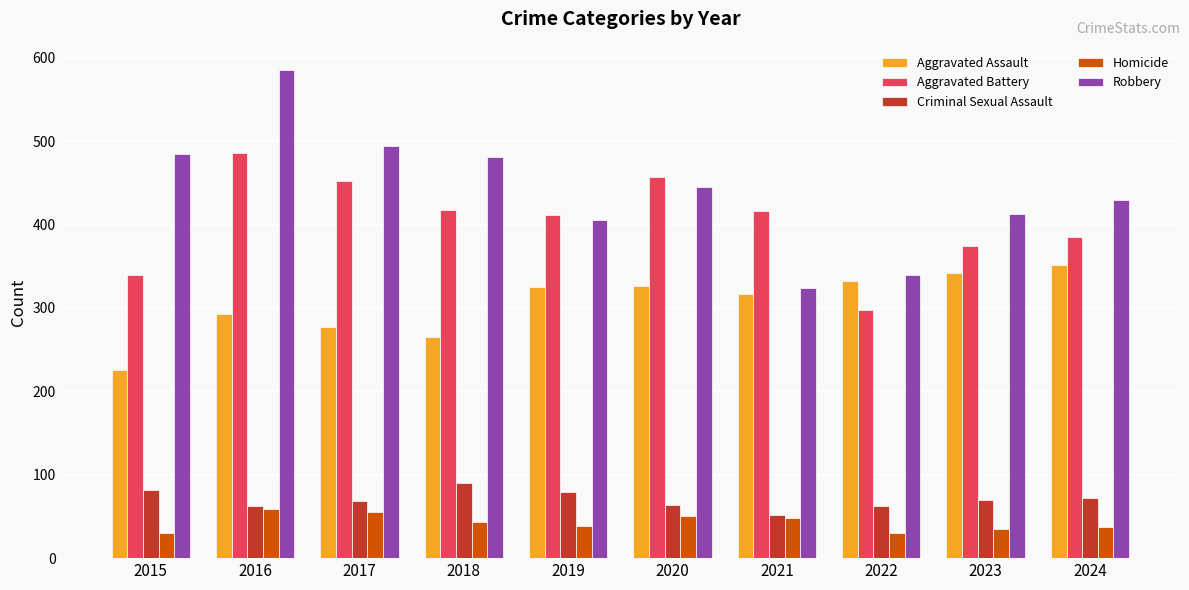

At which label does Robbery reach its peak?

2016